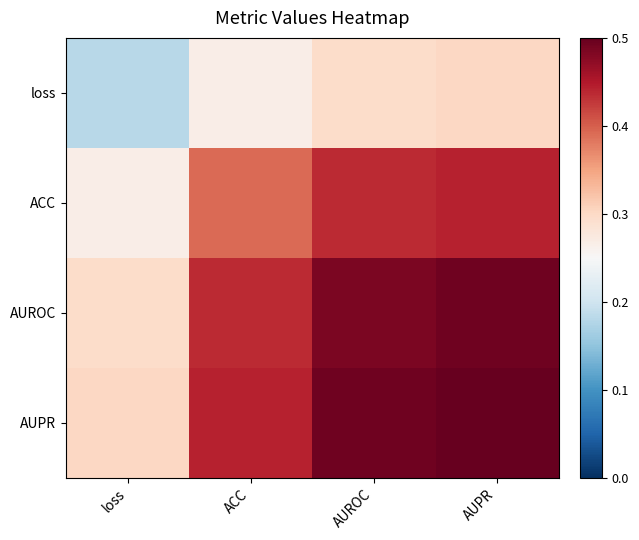

What is the highest value of the AUROC series?

0.5